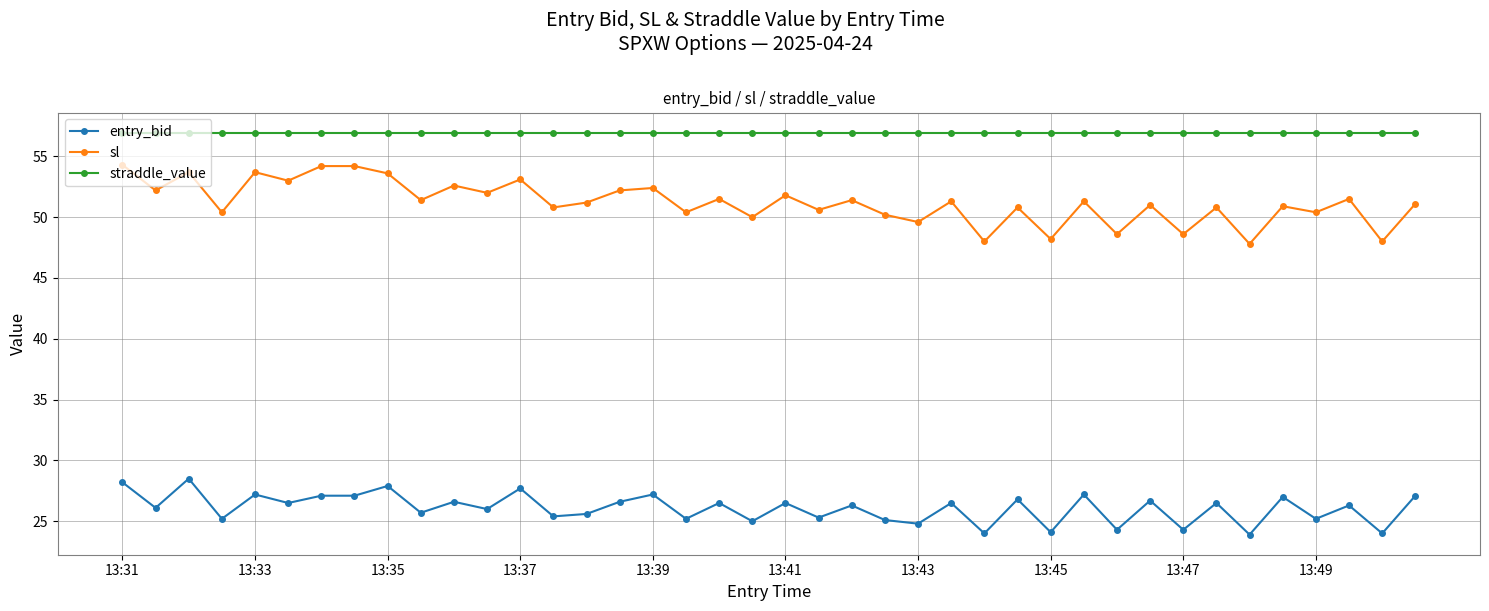

Which series has the widest spread of values?

sl